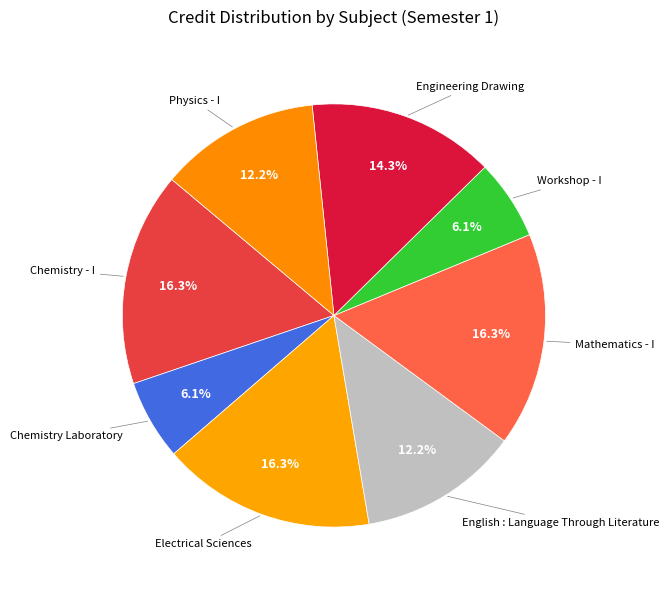

How many segments does this pie chart have?

8